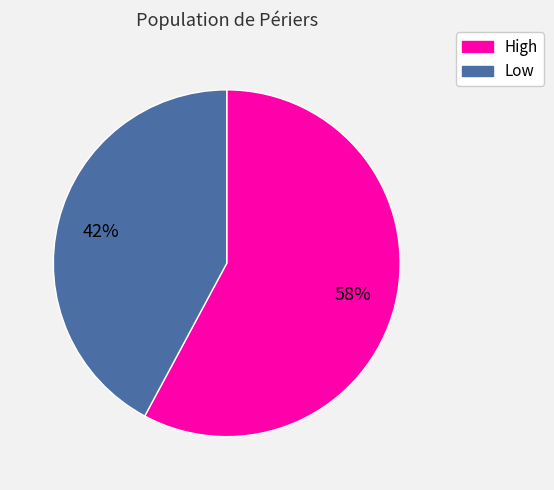

True or false: High accounts for 58% of the total.

True